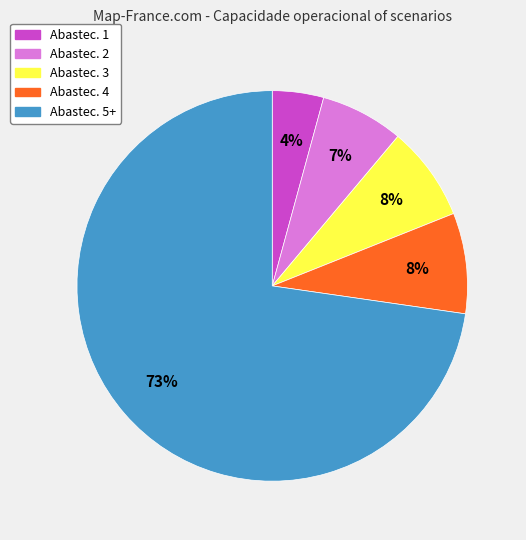

To the nearest percent, what is the average slice percentage?

20%